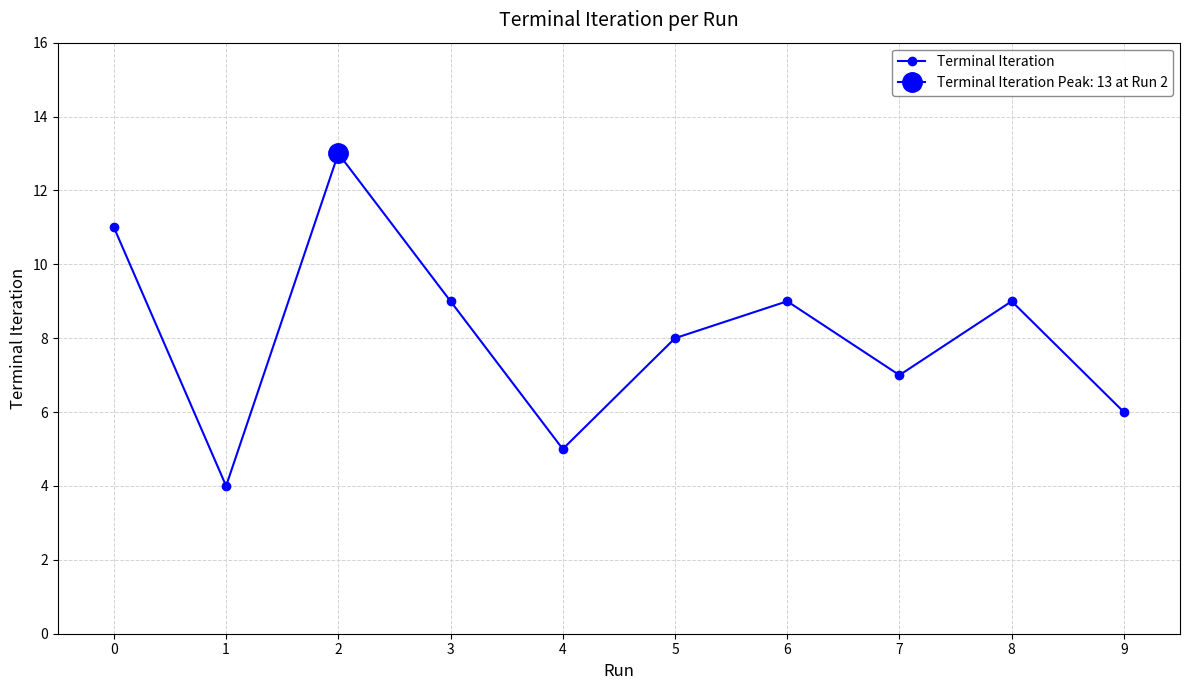

What is the maximum value shown in the chart?

13